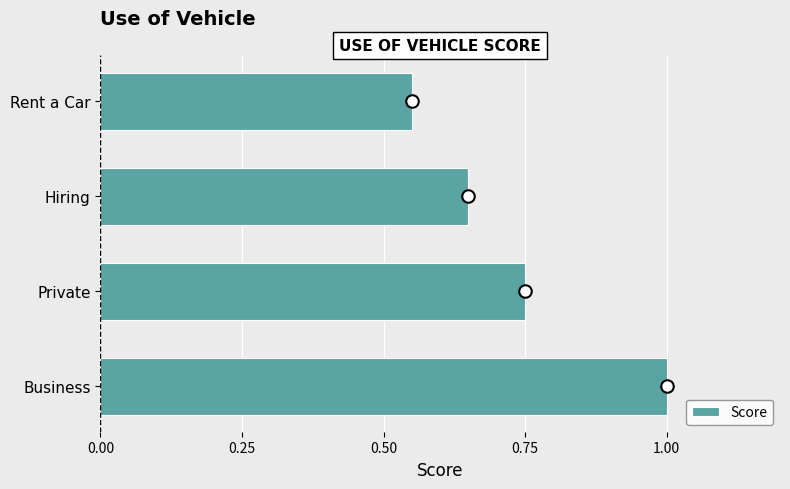

How many bars are there in total?

4